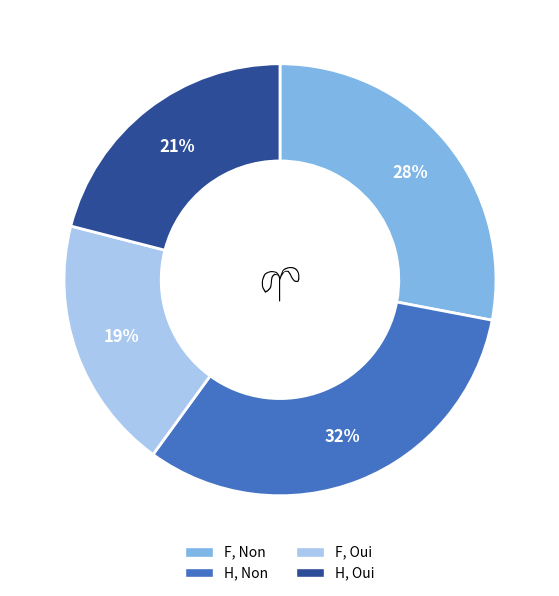

To the nearest percent, what portion does F, Oui represent?

19%